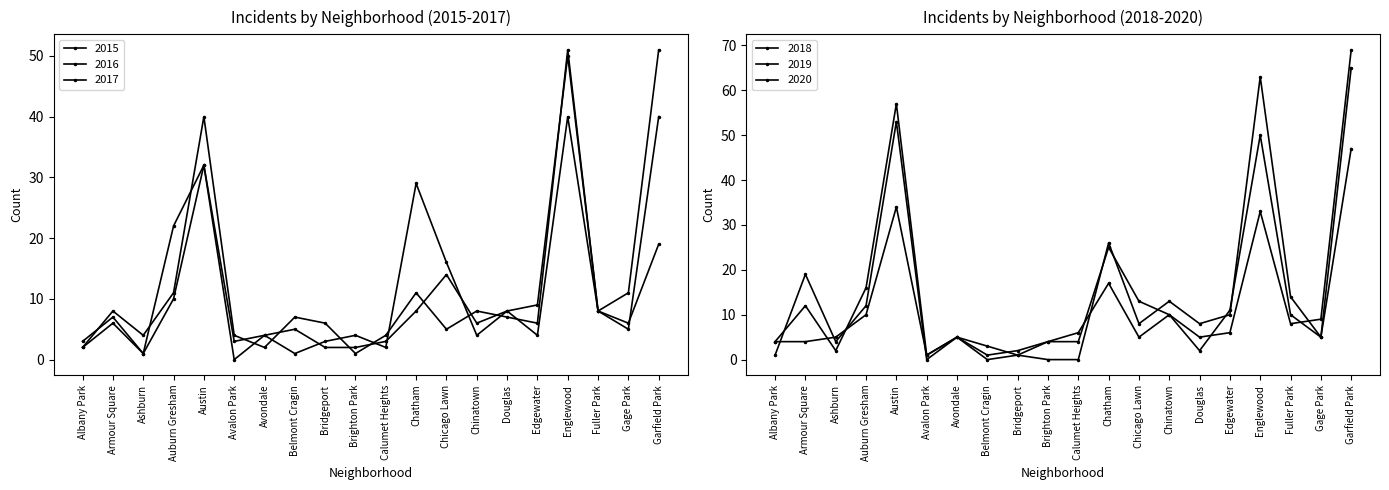

What is the label of the 4th point from the right?

Englewood